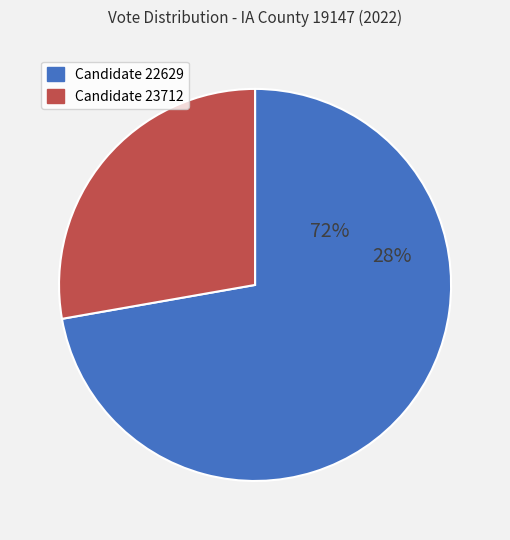

Combined, do 23712 and 22629 account for over 50%?

Yes